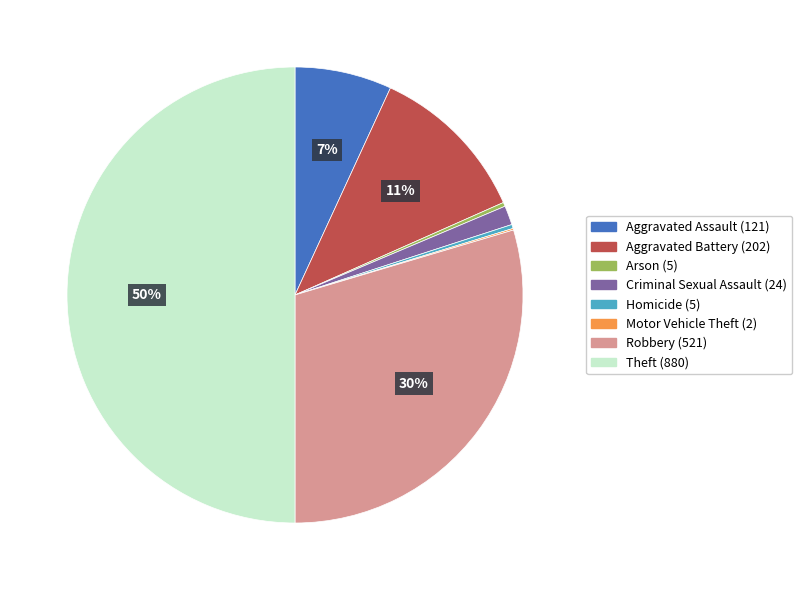

Is it true that Aggravated Assault (121) is 7% of the pie?

True